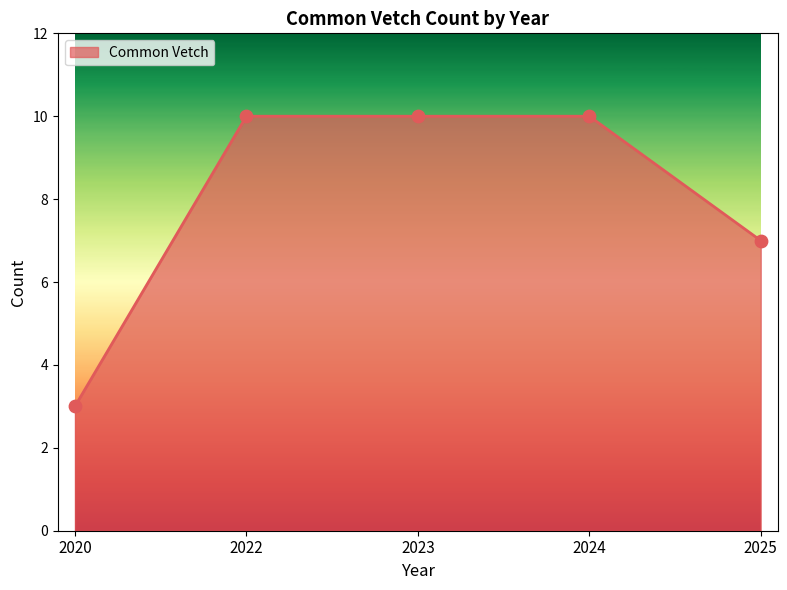

Between 2025 and 2022, which is larger?

2022